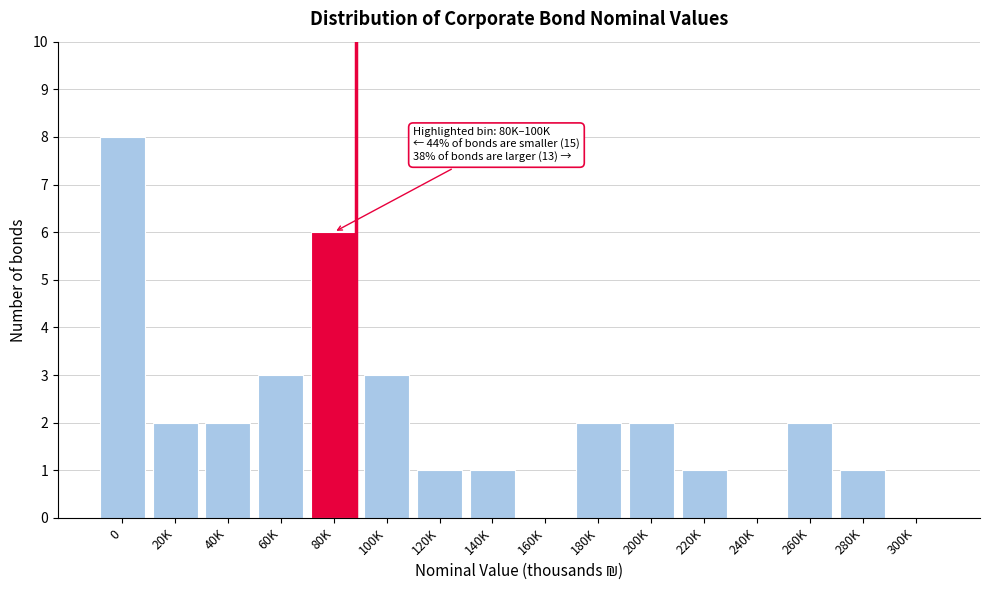

Reading right to left, what are all the values shown in this chart?

300K=0	280K=1	260K=2	240K=0	220K=1	200K=2	180K=2	160K=0	140K=1	120K=1	100K=3	80K=6	60K=3	40K=2	20K=2	0=8